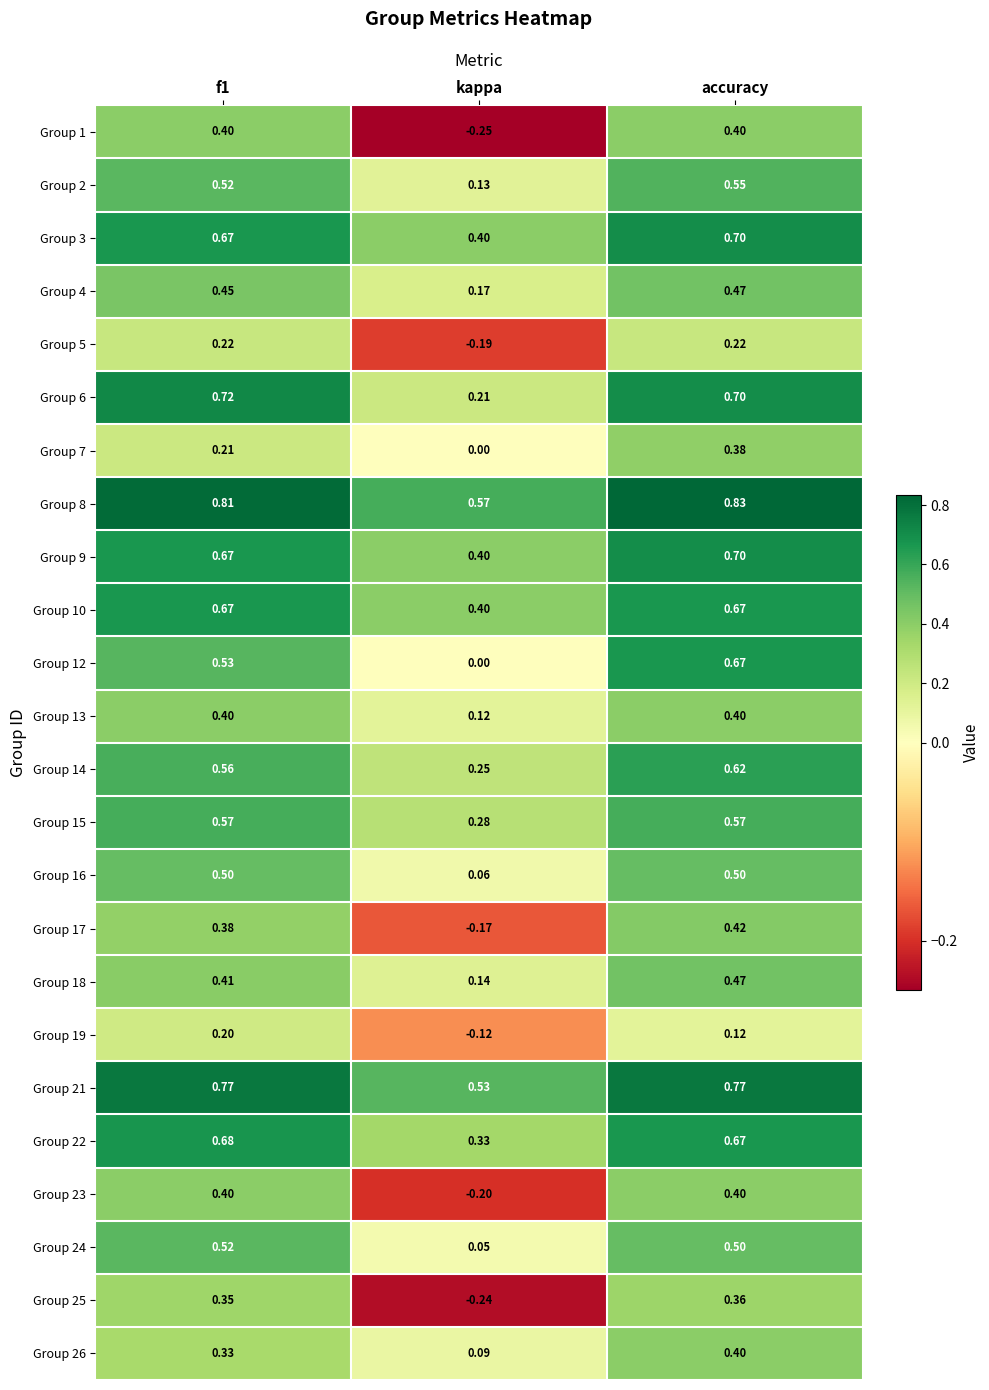

Which category has the highest value across all series?

accuracy